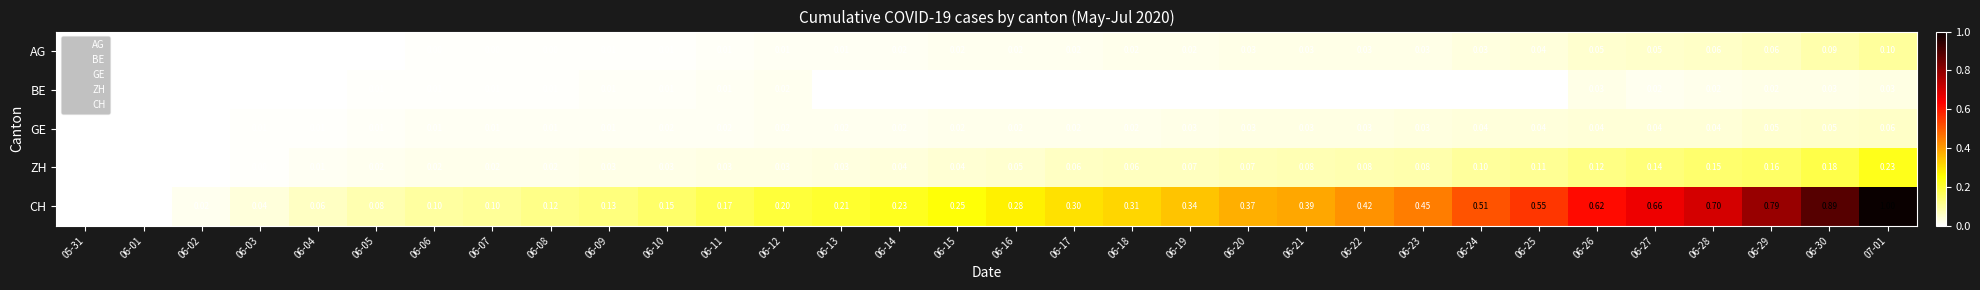

At which category does the chart reach its peak across all series?

07-01